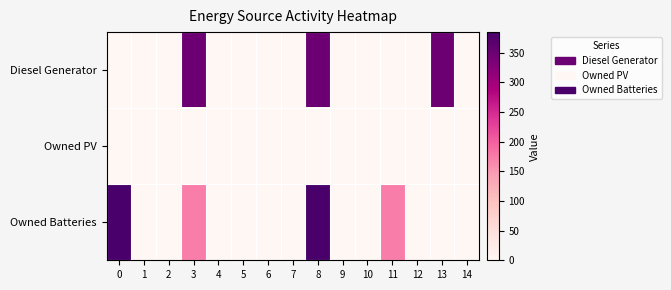

Which series has the largest range (max minus min)?

Owned Batteries